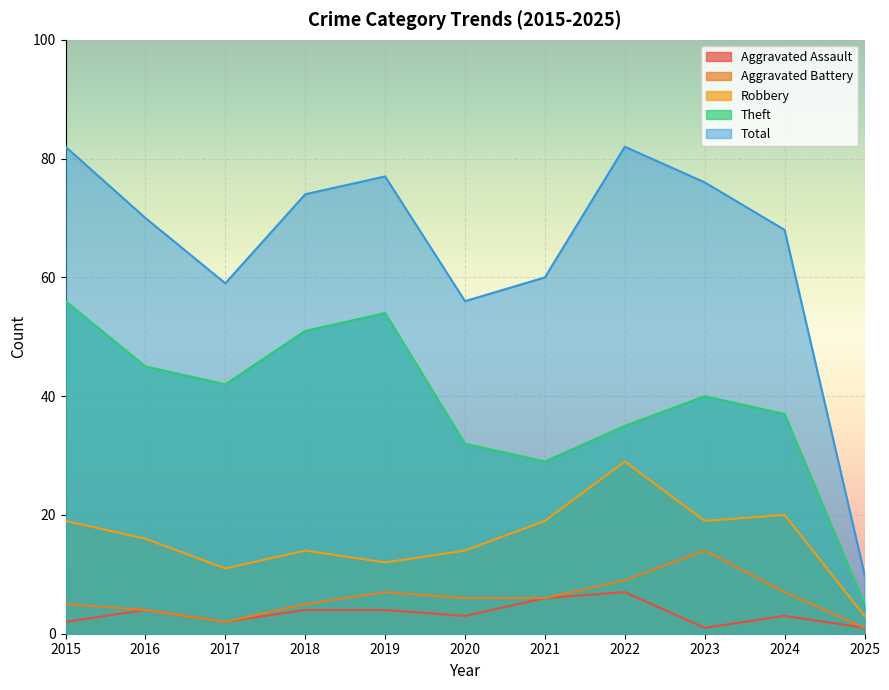

Where is Robbery nearest to the value 16?

2016